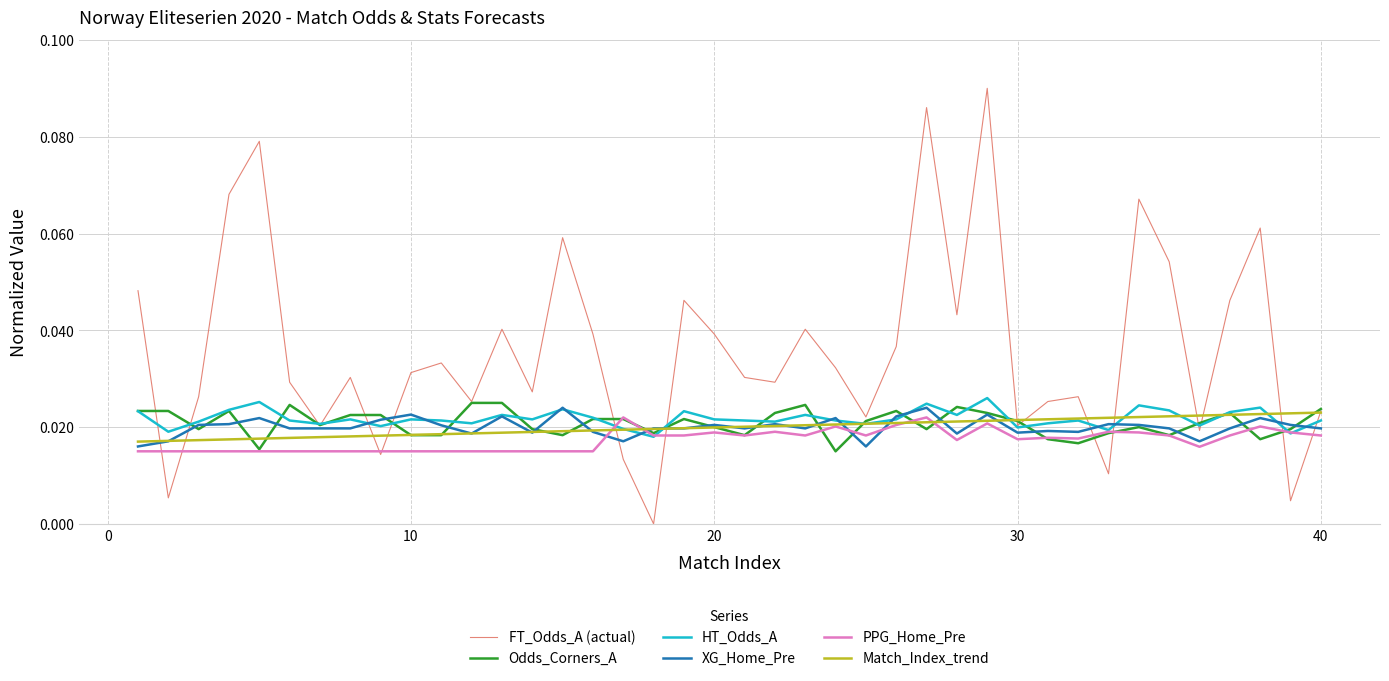

Which series has the largest total across all categories?

FT_Odds_A (actual)